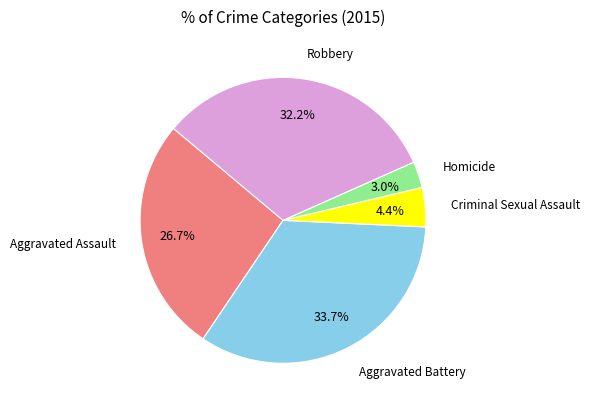

What is the smallest slice in the pie chart?

Homicide